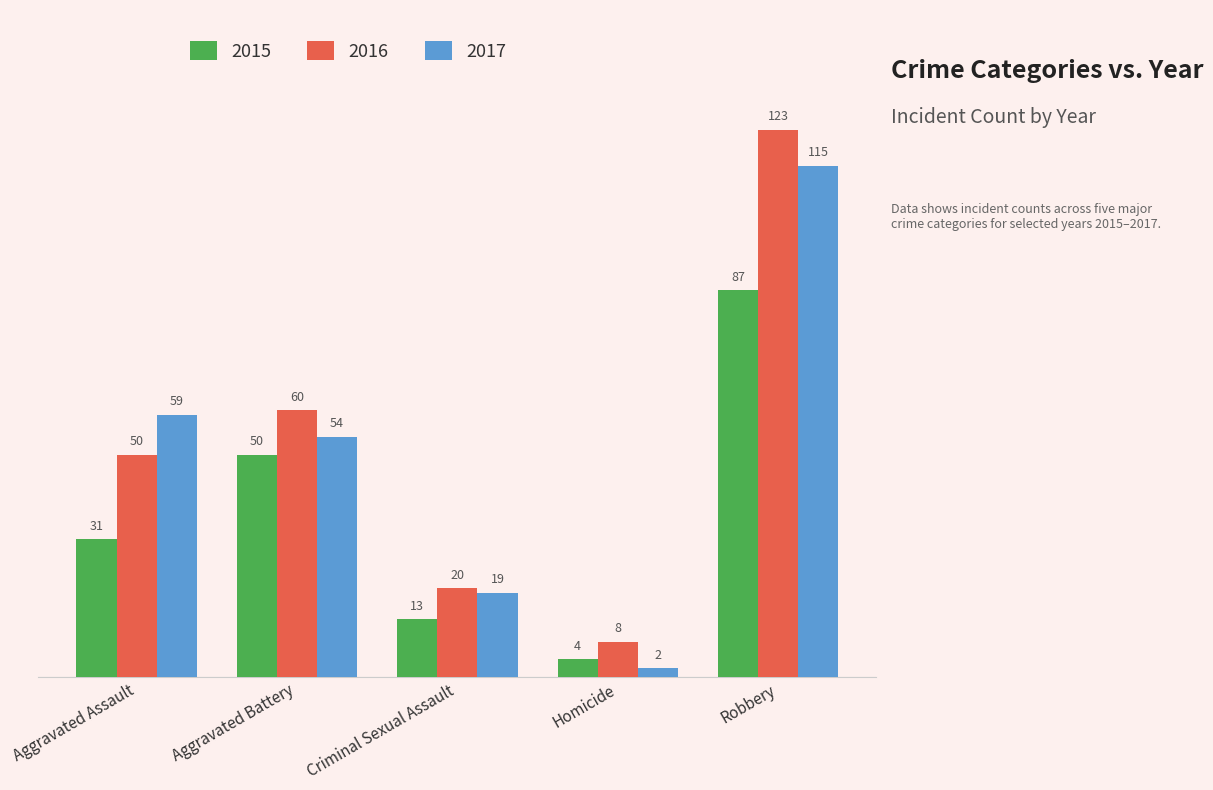

Reading right to left, what are all the values shown in this chart?

2015: Robbery=87	Homicide=4	Criminal Sexual Assault=13	Aggravated Battery=50	Aggravated Assault=31
2016: Robbery=123	Homicide=8	Criminal Sexual Assault=20	Aggravated Battery=60	Aggravated Assault=50
2017: Robbery=115	Homicide=2	Criminal Sexual Assault=19	Aggravated Battery=54	Aggravated Assault=59